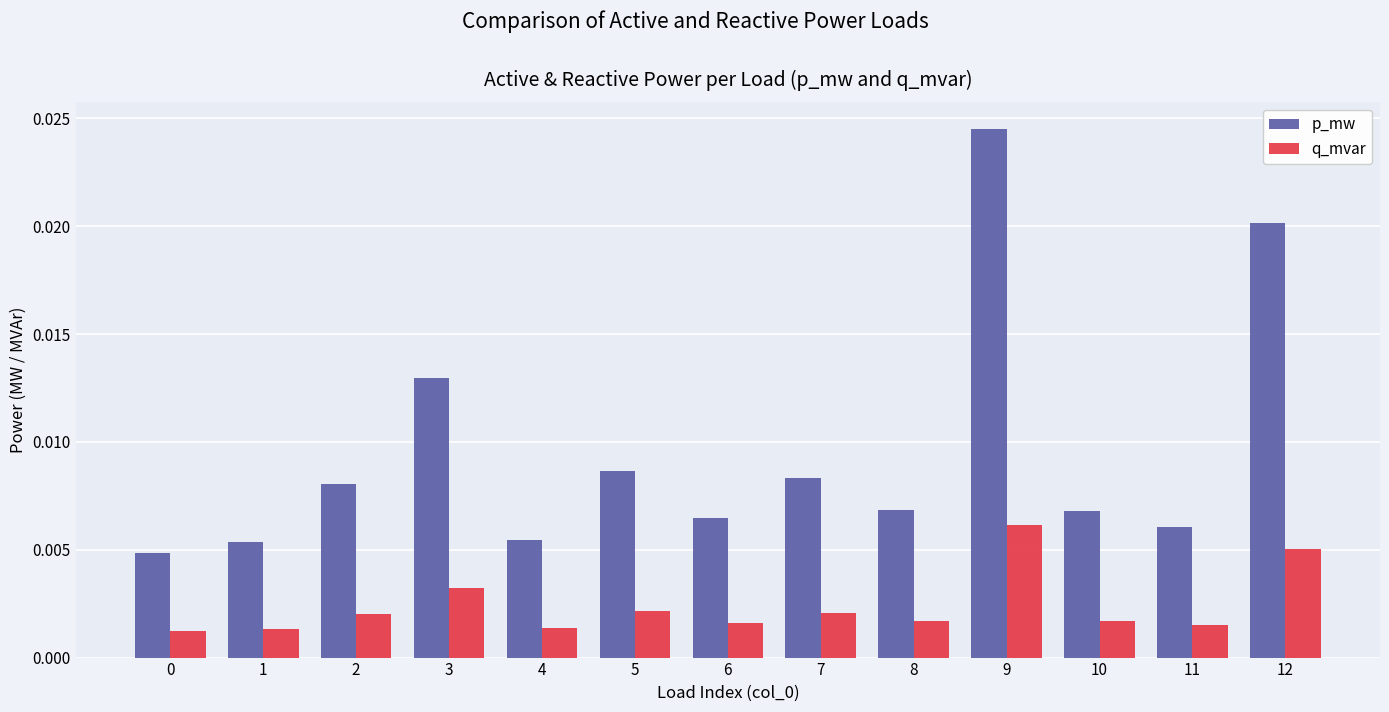

How many groups of bars are there?

13